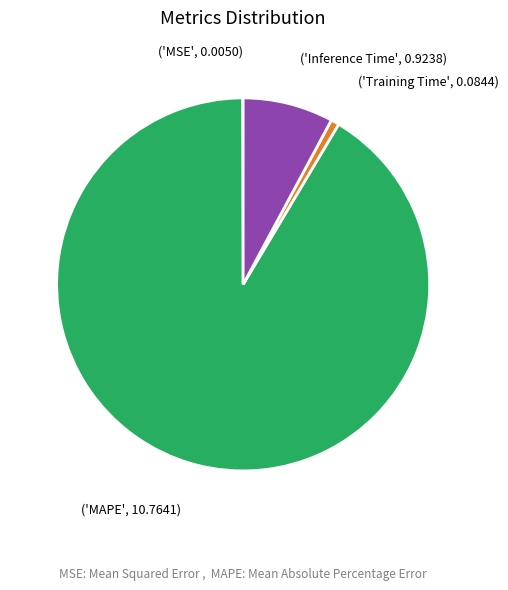

True or false: ('Inference Time', 0.9238) accounts for 14% of the total.

False